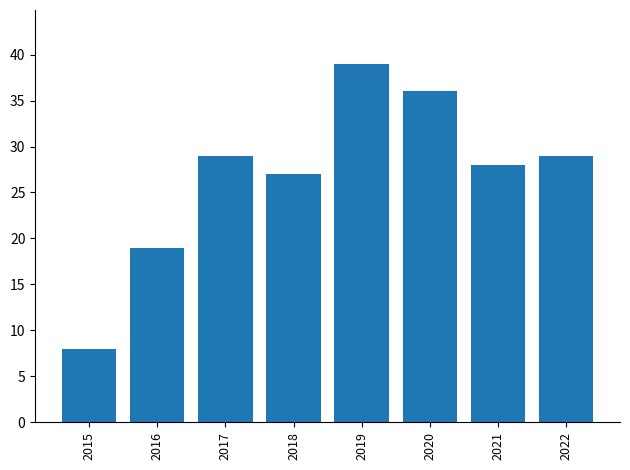

What is the change in value from 2015 to 2018?

+19